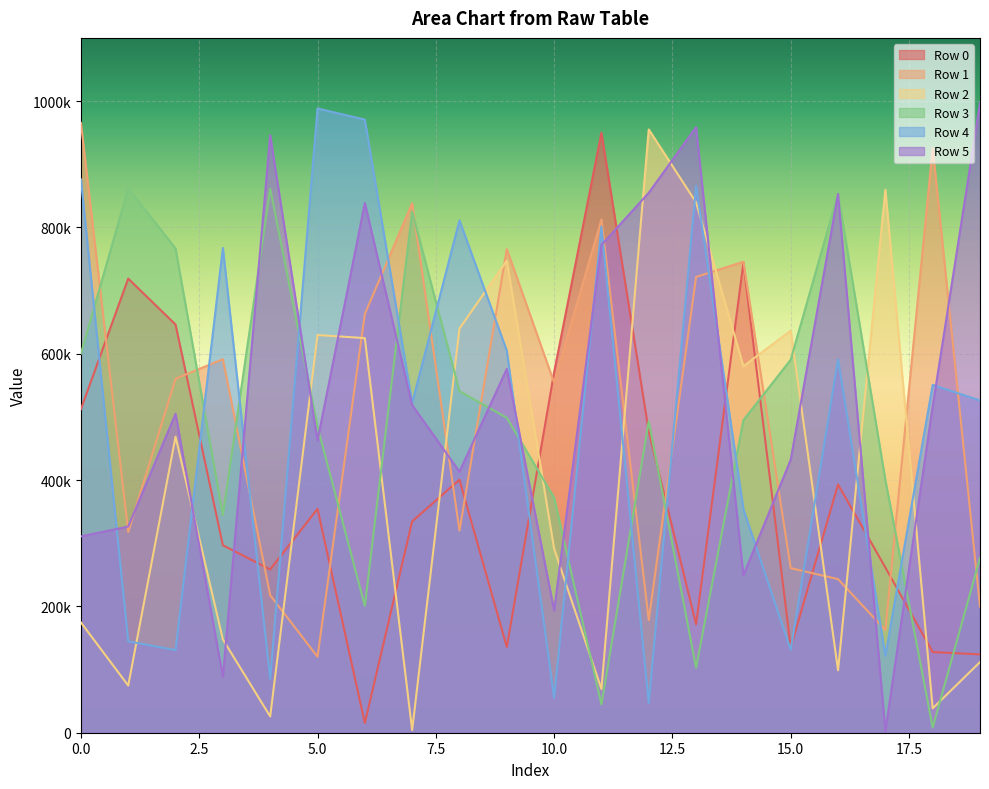

What is the smallest value displayed?

2144